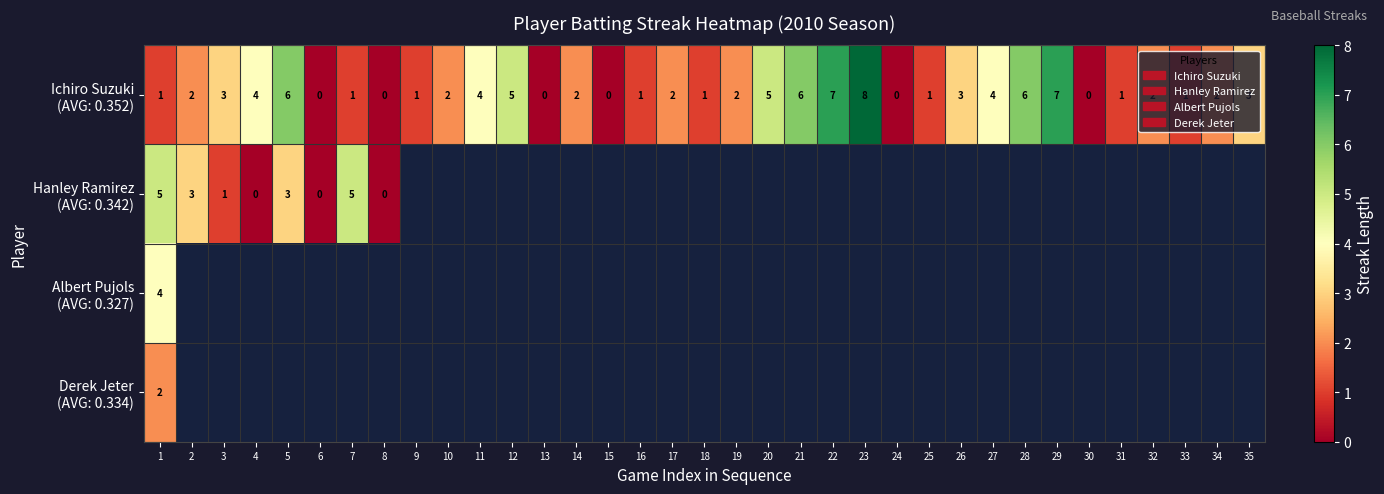

Which label corresponds to the smallest value in the chart?

6